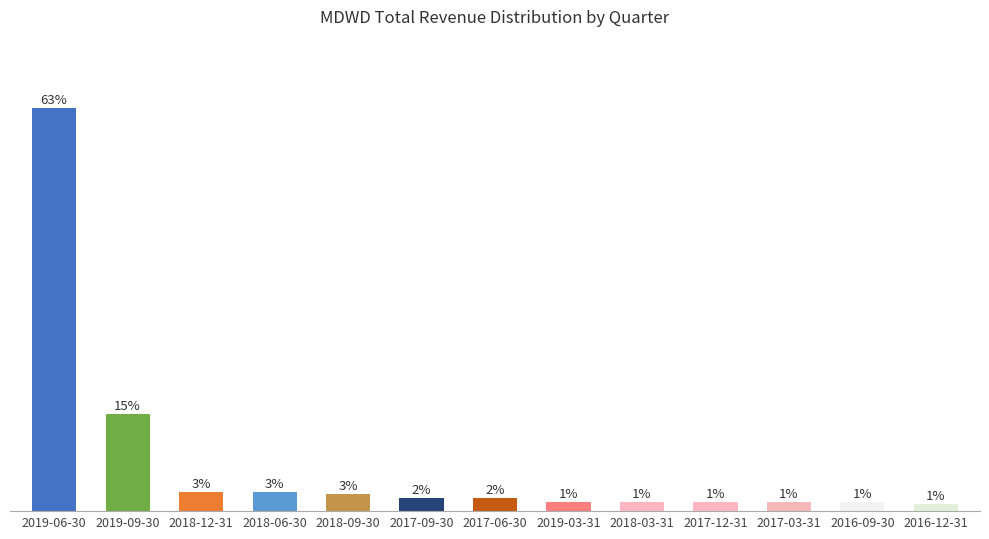

What is the average value?

7.7